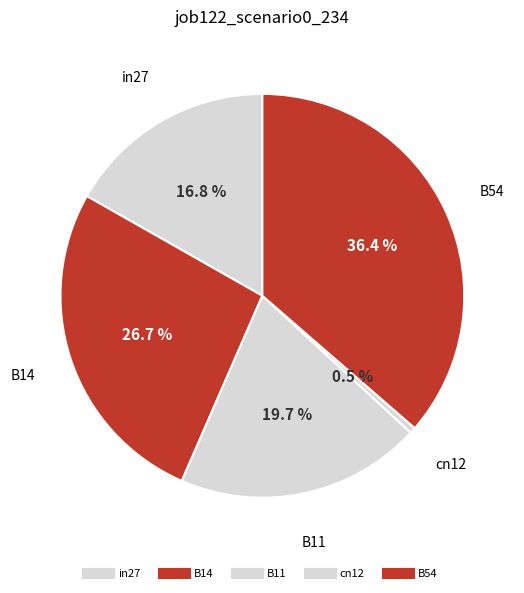

How many slices are in this pie chart?

5